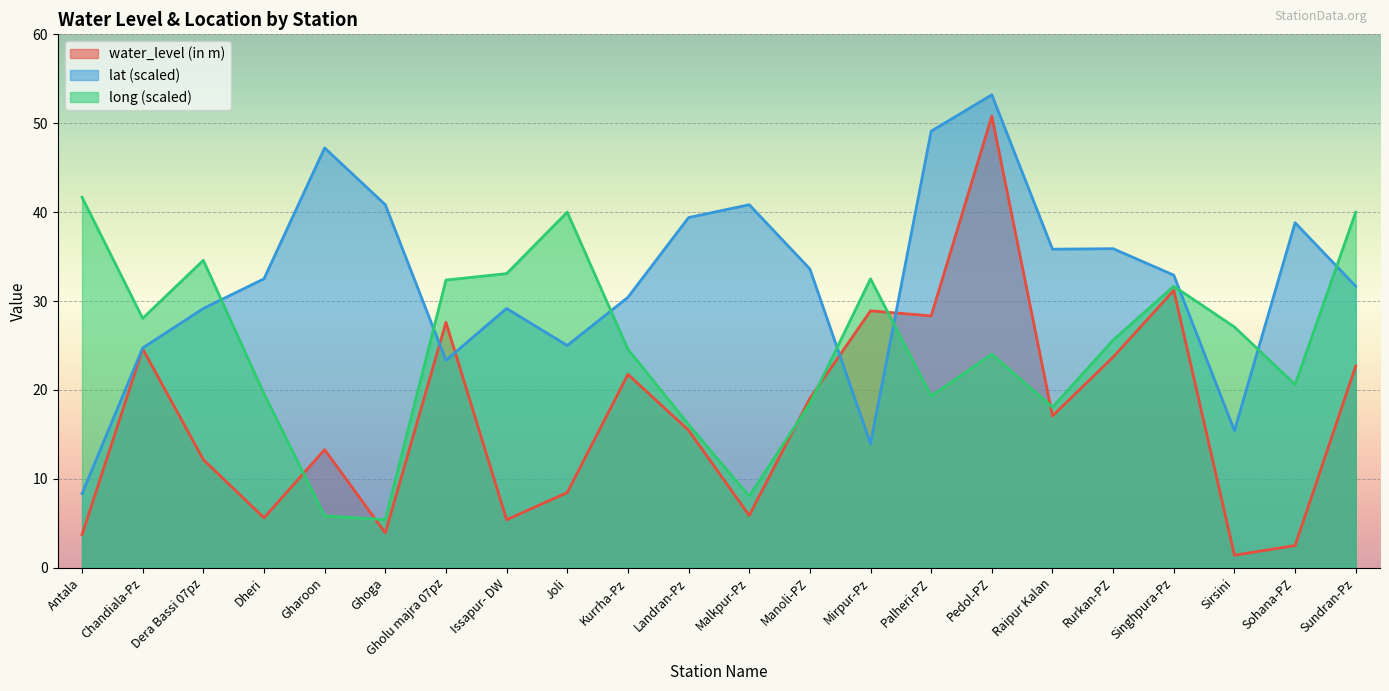

What is the total value across all series at Pedol-PZ?

128.0